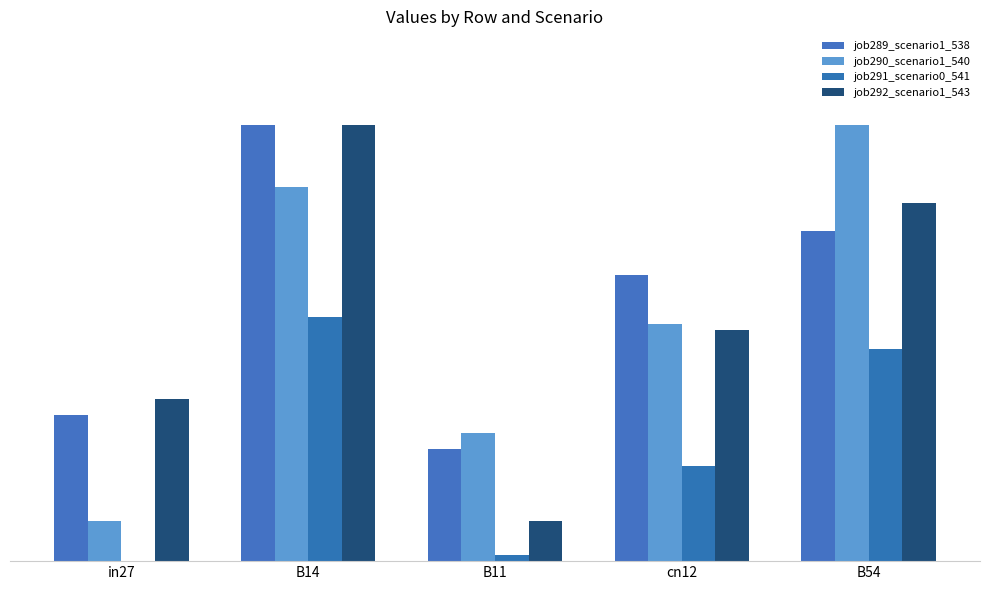

What position from the left is B54?

5